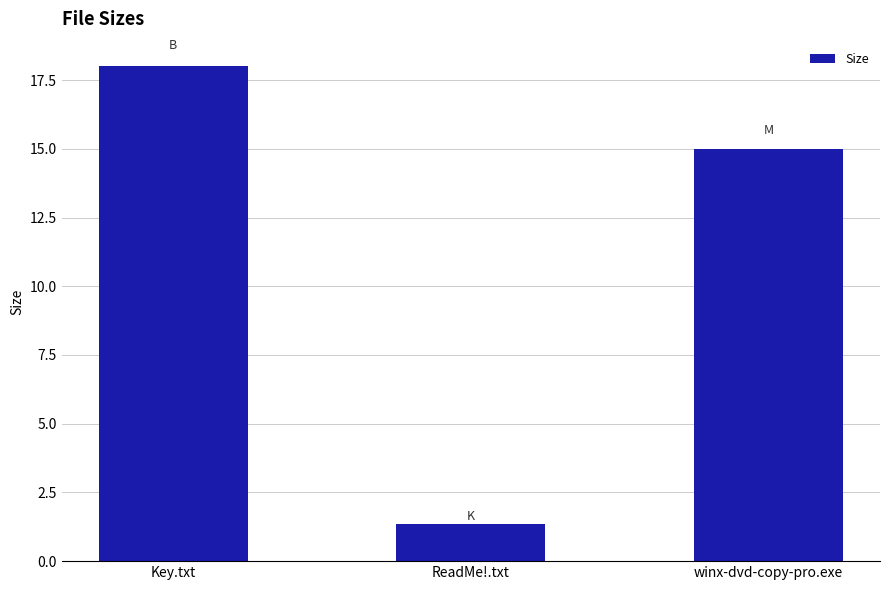

What is the value of the 1st bar from the left?

18.0